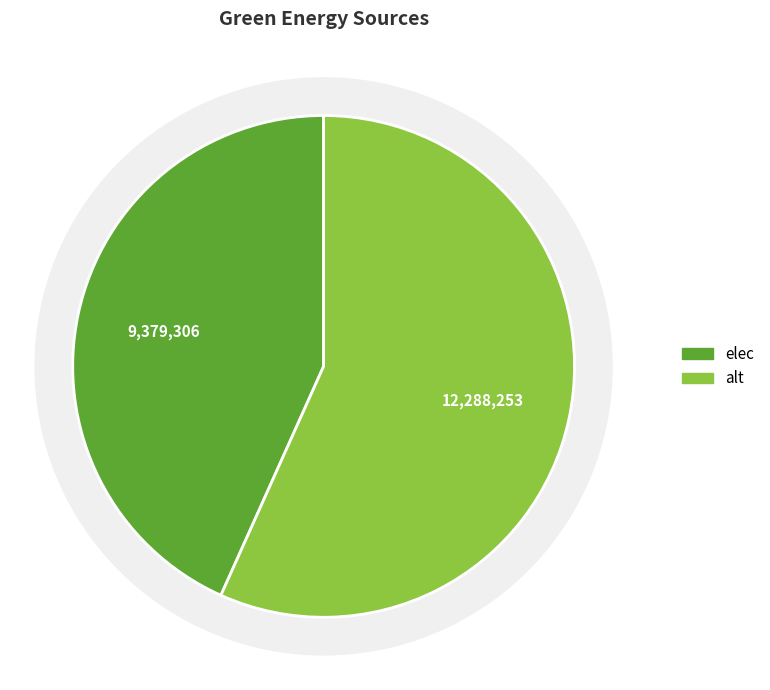

What is the change in value from elec to alt?

+2908947.6